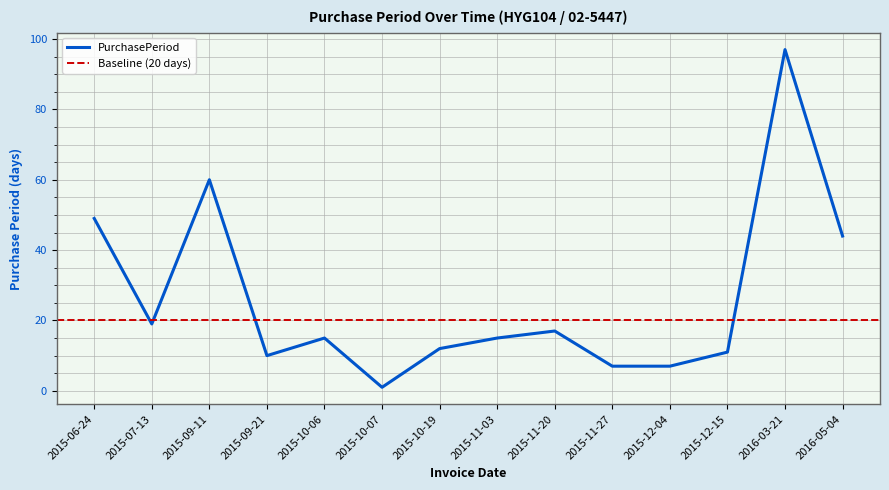

Which category has the lowest value across all series?

2015-10-07